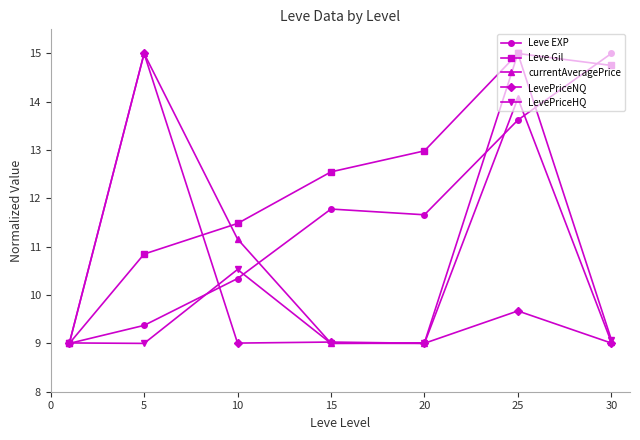

What is the greatest value displayed?

15.0